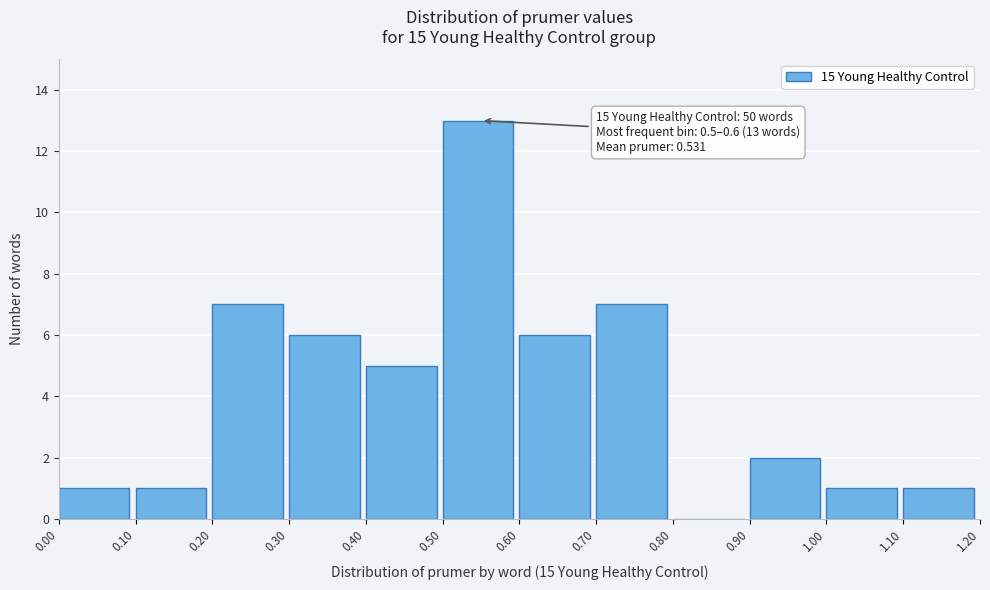

Which range on the x-axis has the tallest bar?

0.50 to 0.60